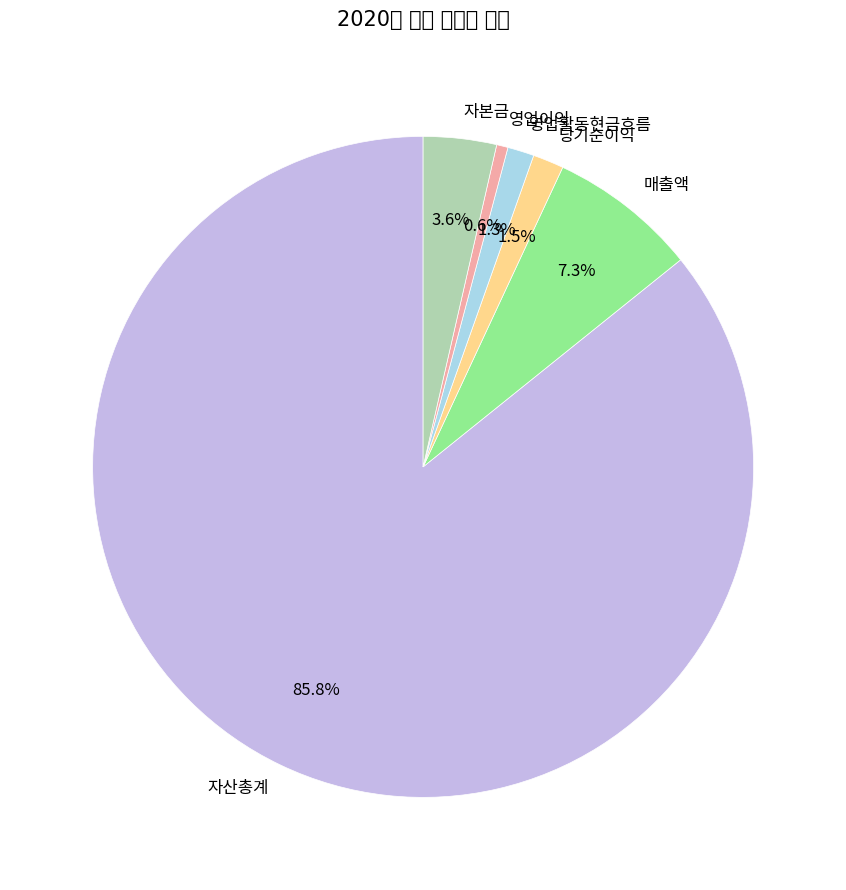

What is the smallest slice in the pie chart?

영업이익